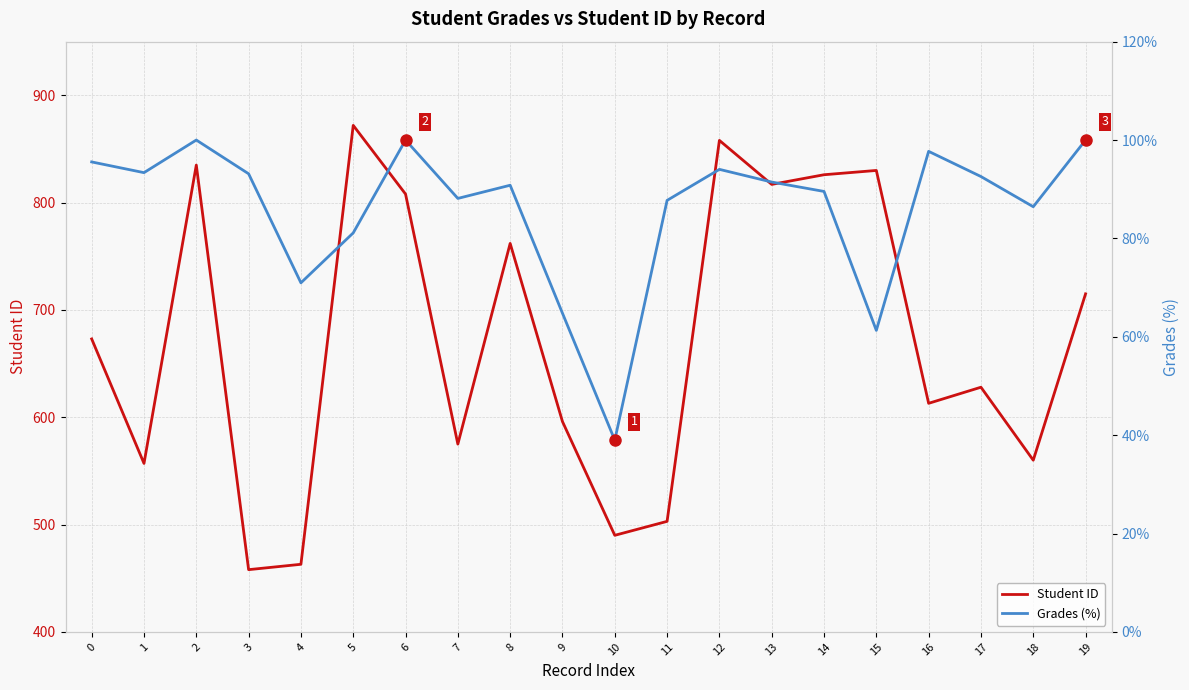

Is it true that Student ID equals 503.0 at 11?

True